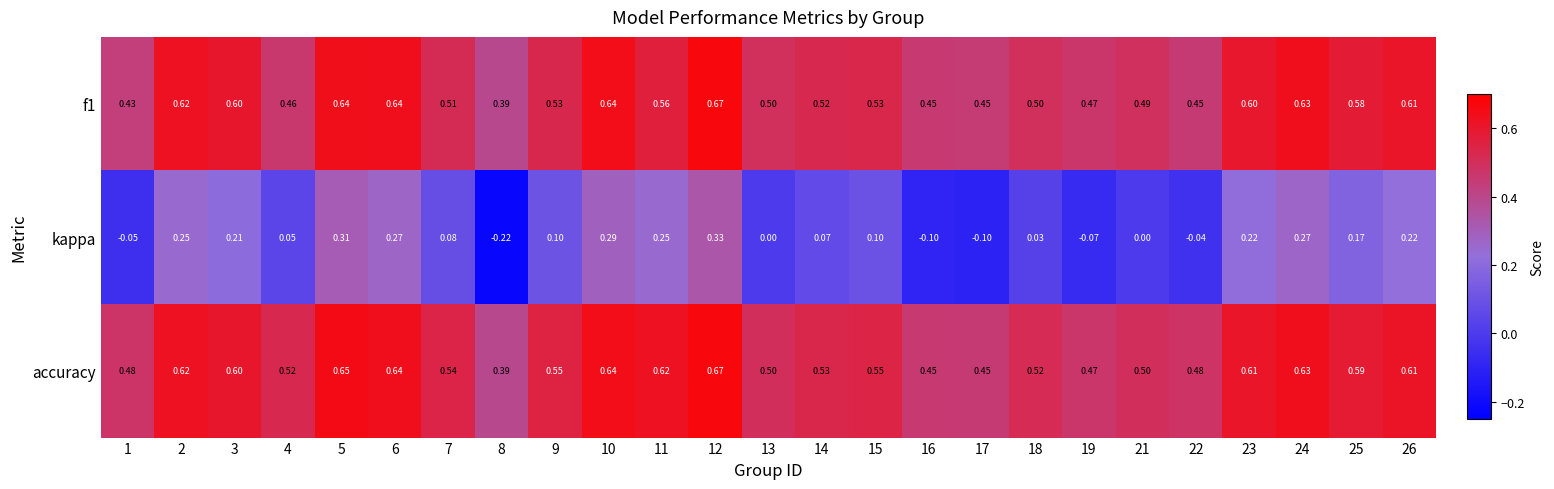

Which series has the largest total across all categories?

accuracy